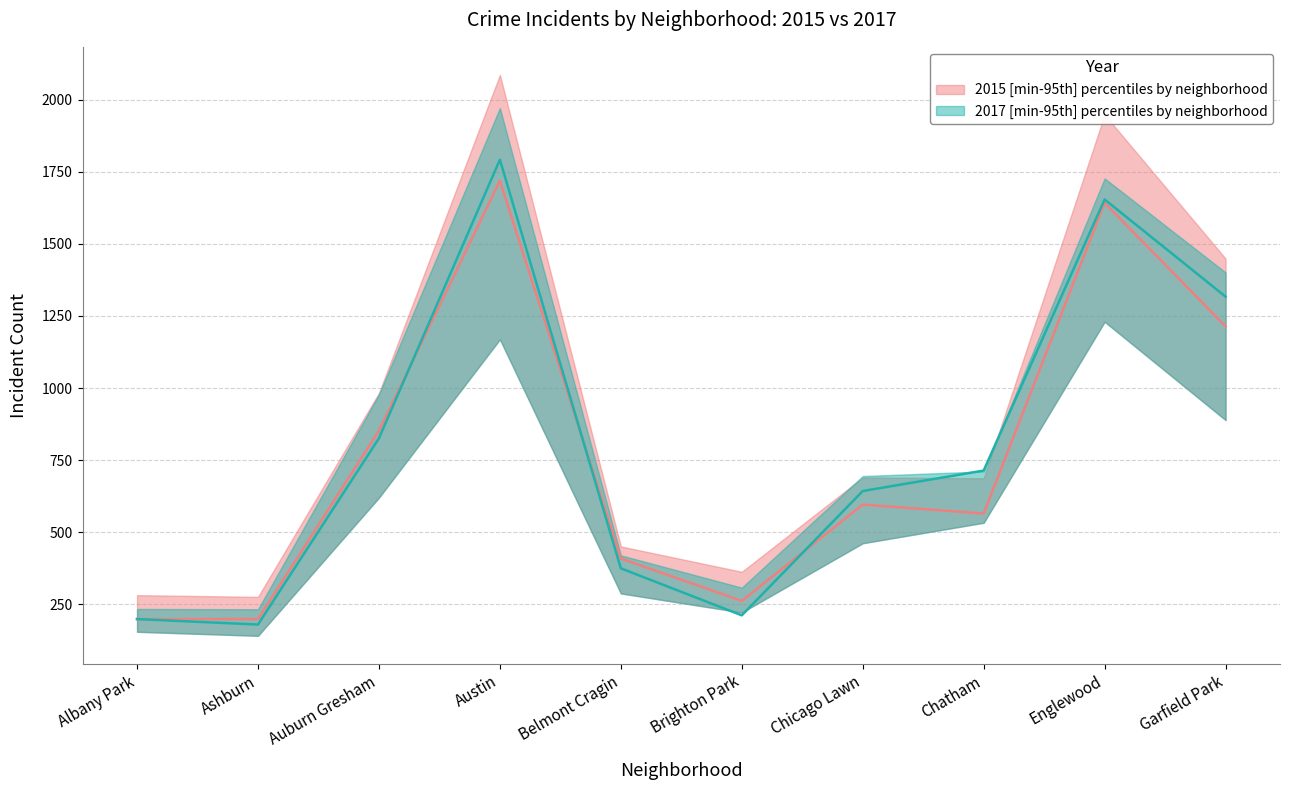

Is the value of 2015_upper at Auburn Gresham greater than the value of 2017_lower at Chatham?

Yes